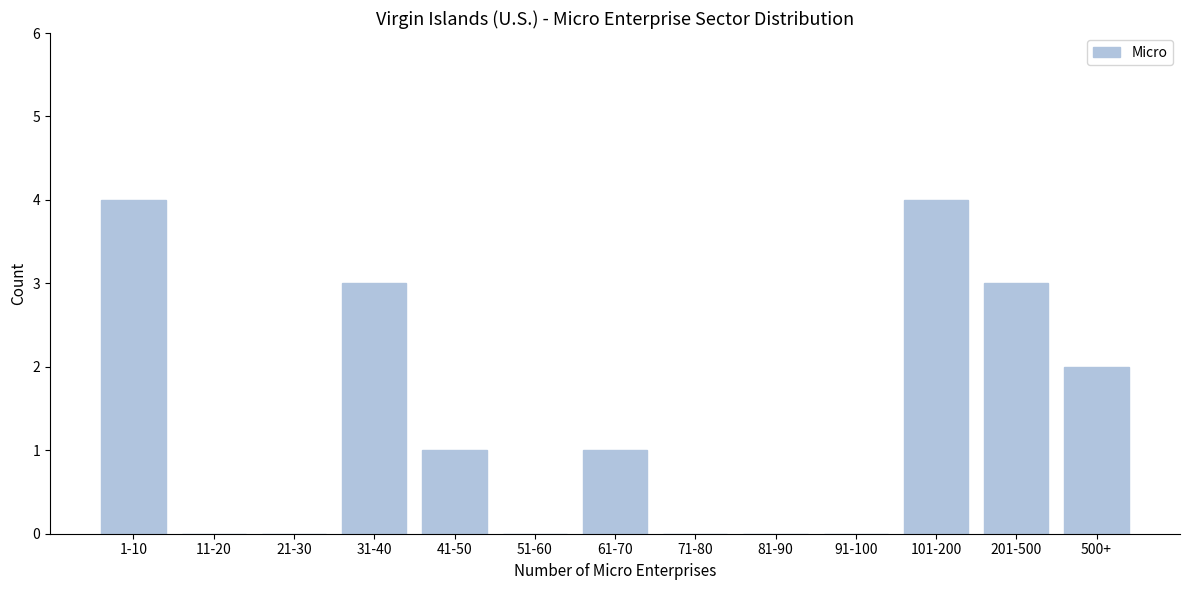

Reading right to left, list all the values displayed in this chart.

500+=2	201-500=3	101-200=4	91-100=0	81-90=0	71-80=0	61-70=1	51-60=0	41-50=1	31-40=3	21-30=0	11-20=0	1-10=4